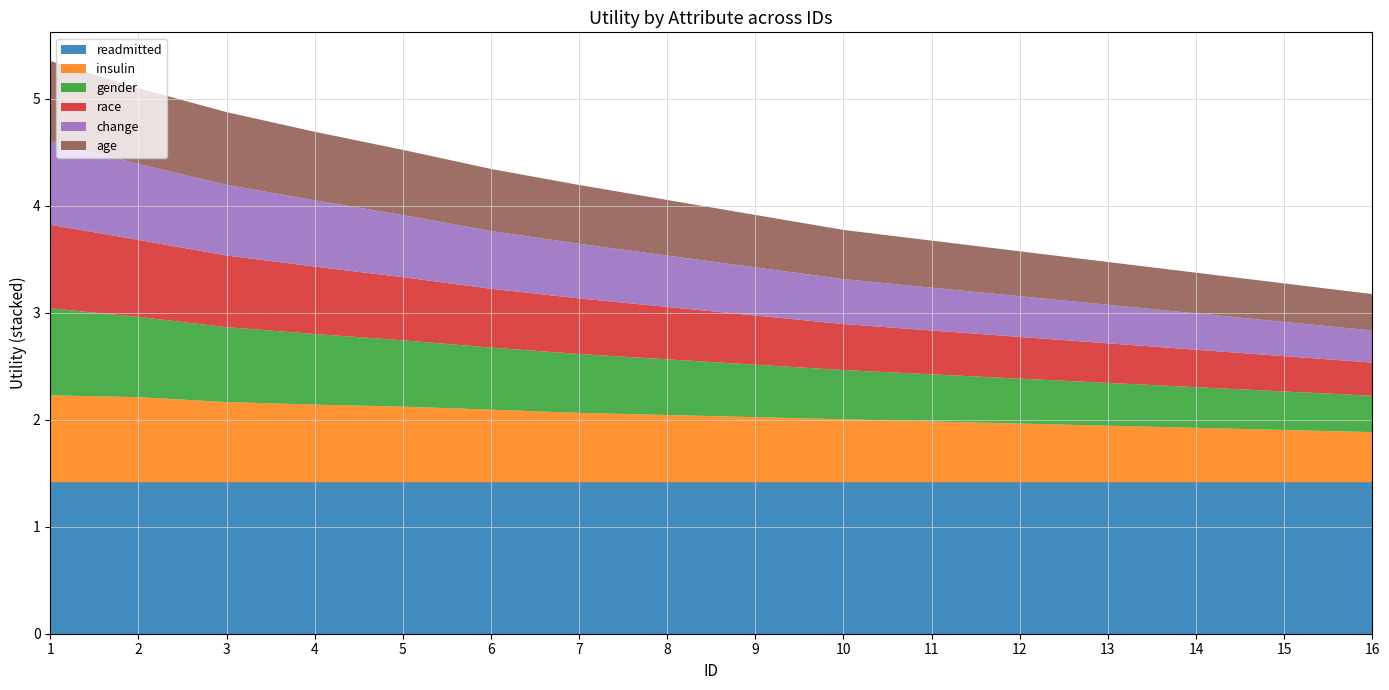

Reading right to left, what are all the values shown in this chart?

readmitted: 16=1.4	15=1.4	14=1.4	13=1.4	12=1.4	11=1.4	10=1.4	9=1.4	8=1.4	7=1.4	6=1.4	5=1.4	4=1.4	3=1.4	2=1.4	1=1.4
insulin: 16=0.5	15=0.5	14=0.5	13=0.5	12=0.6	11=0.6	10=0.6	9=0.6	8=0.6	7=0.7	6=0.7	5=0.7	4=0.7	3=0.8	2=0.8	1=0.8
gender: 16=0.3	15=0.4	14=0.4	13=0.4	12=0.4	11=0.4	10=0.5	9=0.5	8=0.5	7=0.6	6=0.6	5=0.6	4=0.7	3=0.7	2=0.8	1=0.8
race: 16=0.3	15=0.3	14=0.3	13=0.4	12=0.4	11=0.4	10=0.4	9=0.5	8=0.5	7=0.5	6=0.6	5=0.6	4=0.6	3=0.7	2=0.7	1=0.8
change: 16=0.3	15=0.3	14=0.3	13=0.4	12=0.4	11=0.4	10=0.4	9=0.5	8=0.5	7=0.5	6=0.5	5=0.6	4=0.6	3=0.7	2=0.7	1=0.8
age: 16=0.3	15=0.4	14=0.4	13=0.4	12=0.4	11=0.4	10=0.5	9=0.5	8=0.5	7=0.6	6=0.6	5=0.6	4=0.6	3=0.7	2=0.7	1=0.8